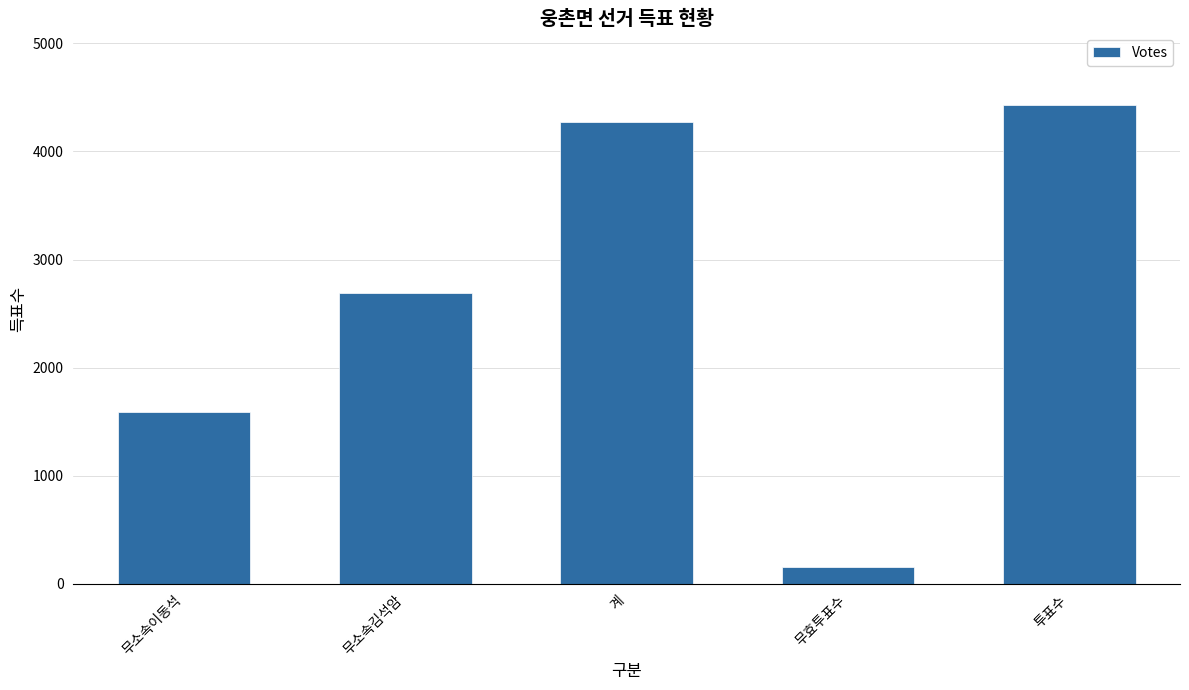

Reading left to right, transcribe all the data shown in this chart.

1590	2686	4276	152	4428